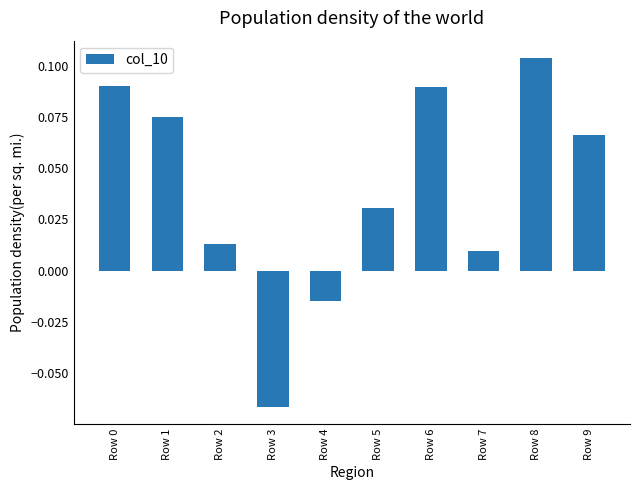

What is the sum of all values?

0.4